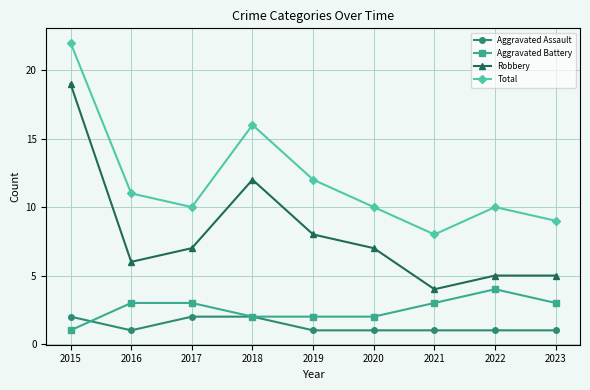

What is the spread (max minus min) of values at 2018?

14